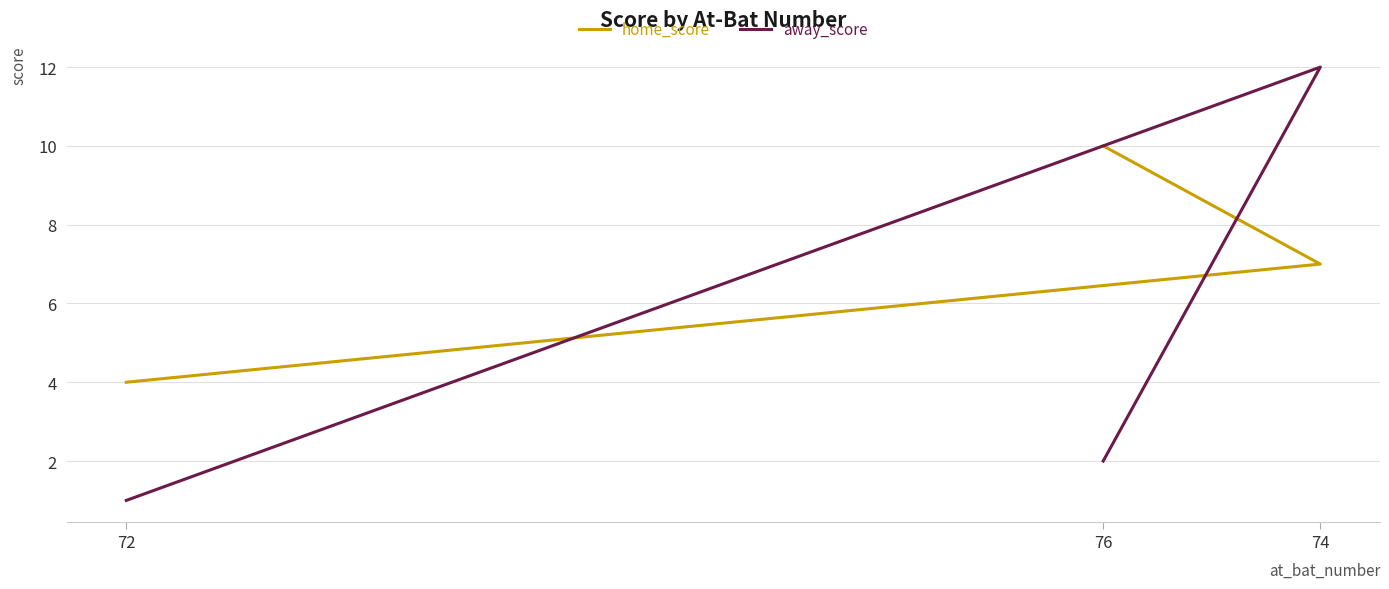

Rank the series by their maximum value, from lowest to highest.

home_score, away_score